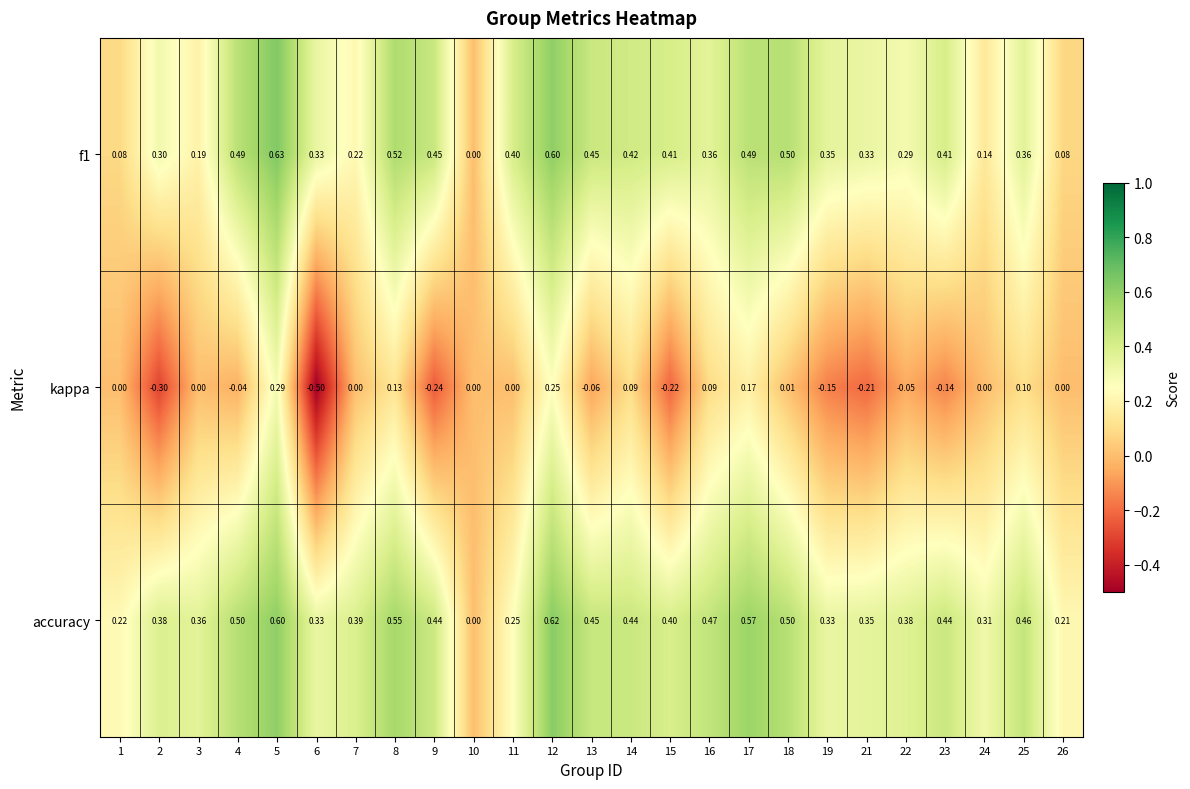

Between 9 and 11, which series saw the biggest shift?

kappa